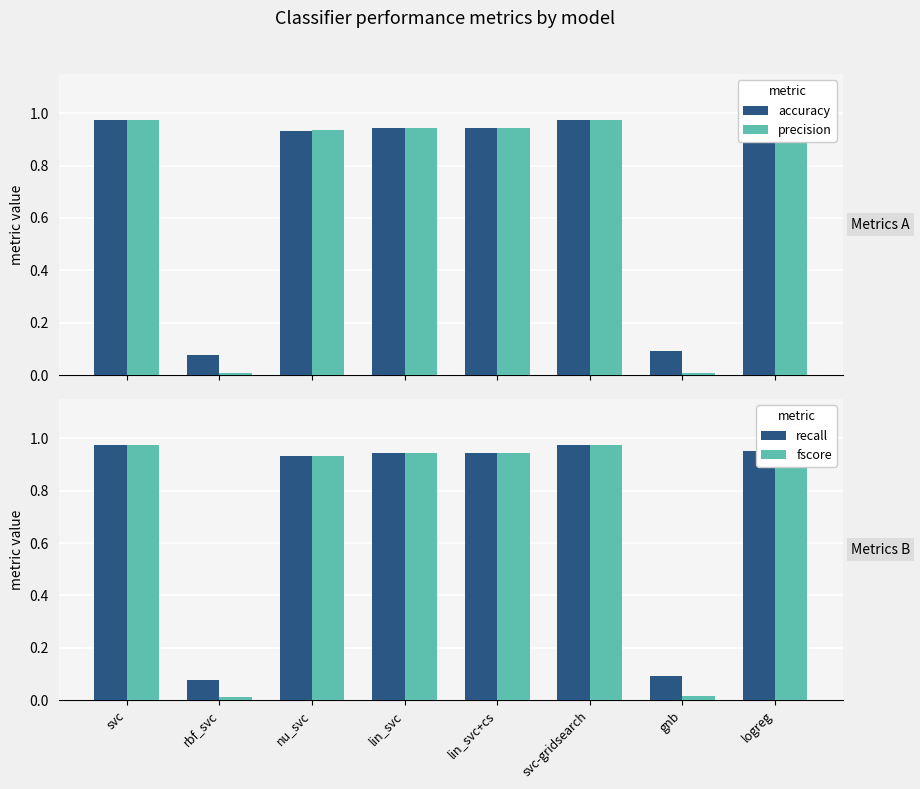

What is the sum of the accuracy values at lin_svc+cs and nu_svc?

1.9